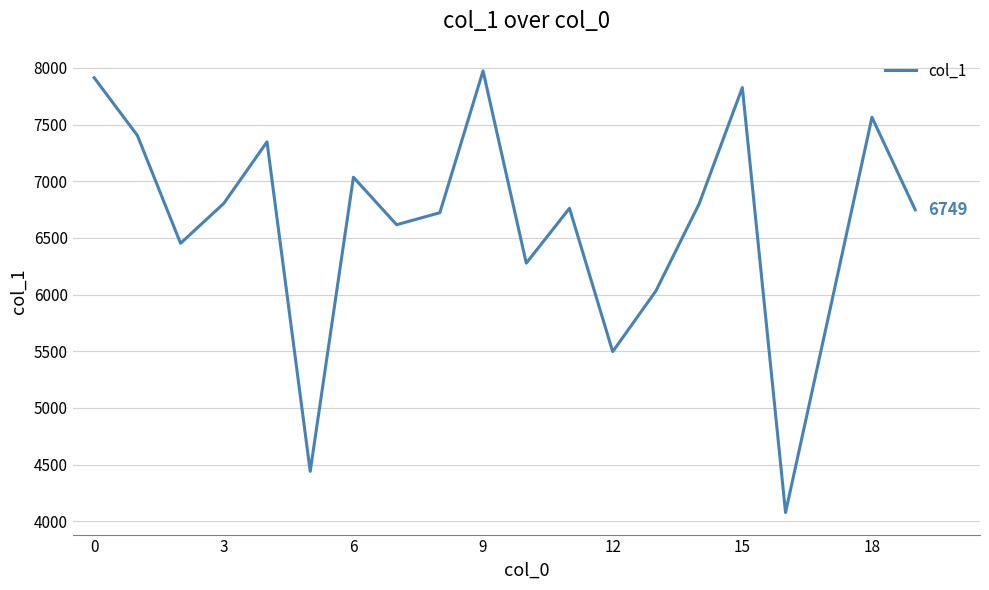

What is the greatest value displayed?

7974